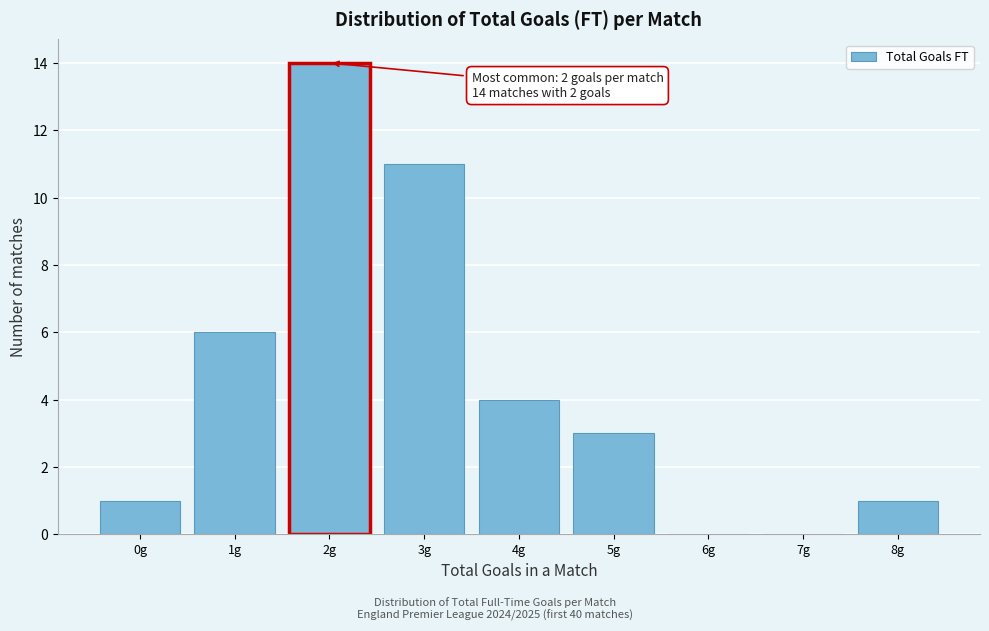

Reading left to right, extract all data points from this chart.

0g=1	1g=6	2g=14	3g=11	4g=4	5g=3	6g=0	7g=0	8g=1